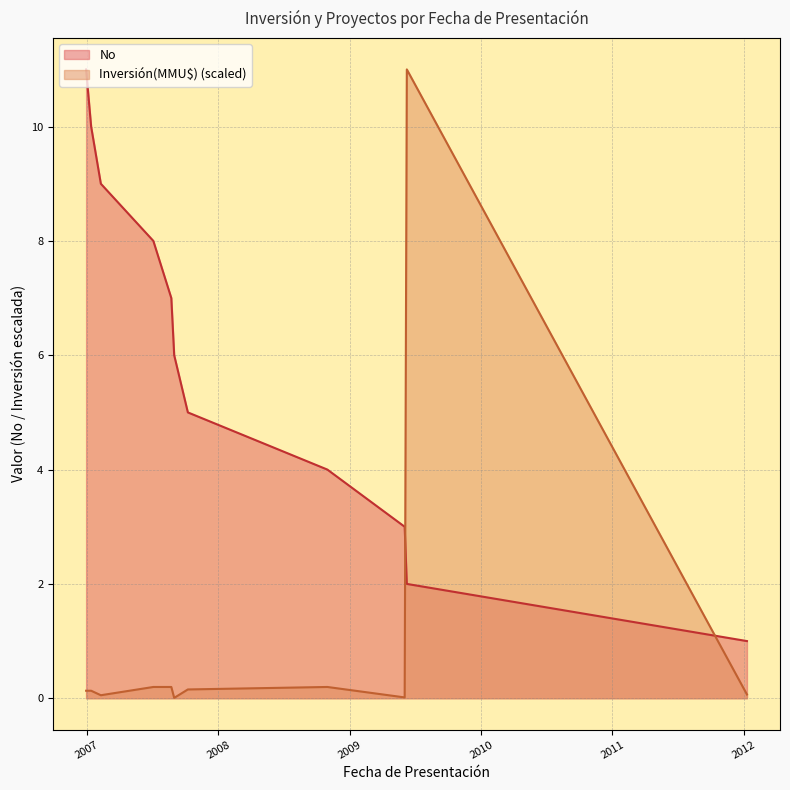

What is the maximum value for No?

11.0